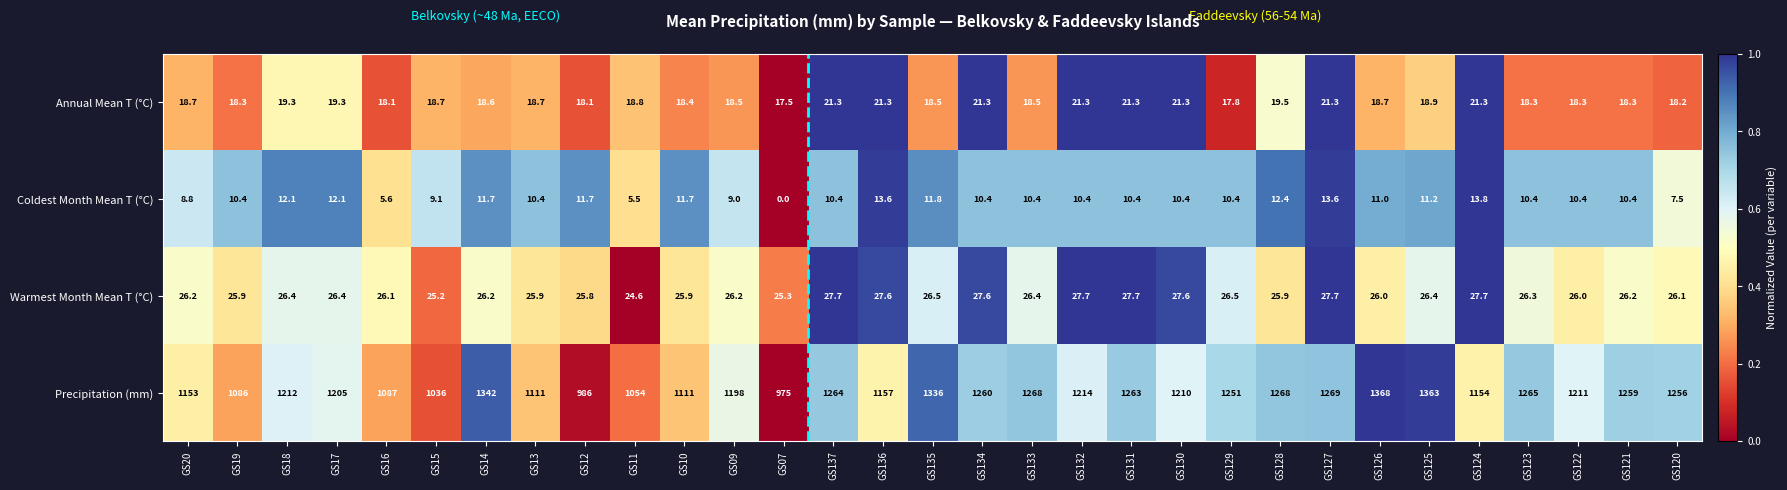

At how many categories does at least one series exceed 0?

31